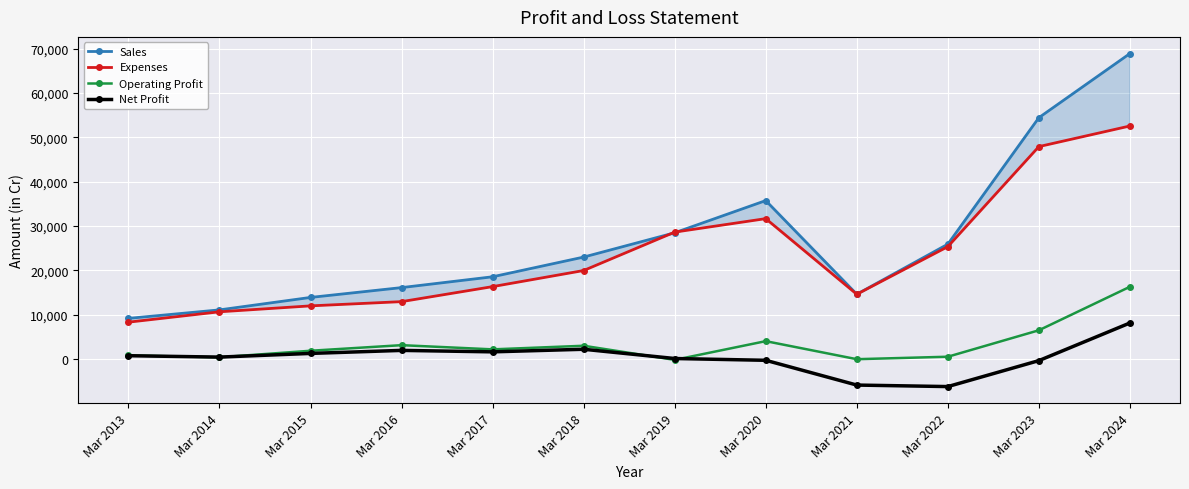

What is the sum of all Operating Profit values?

38935